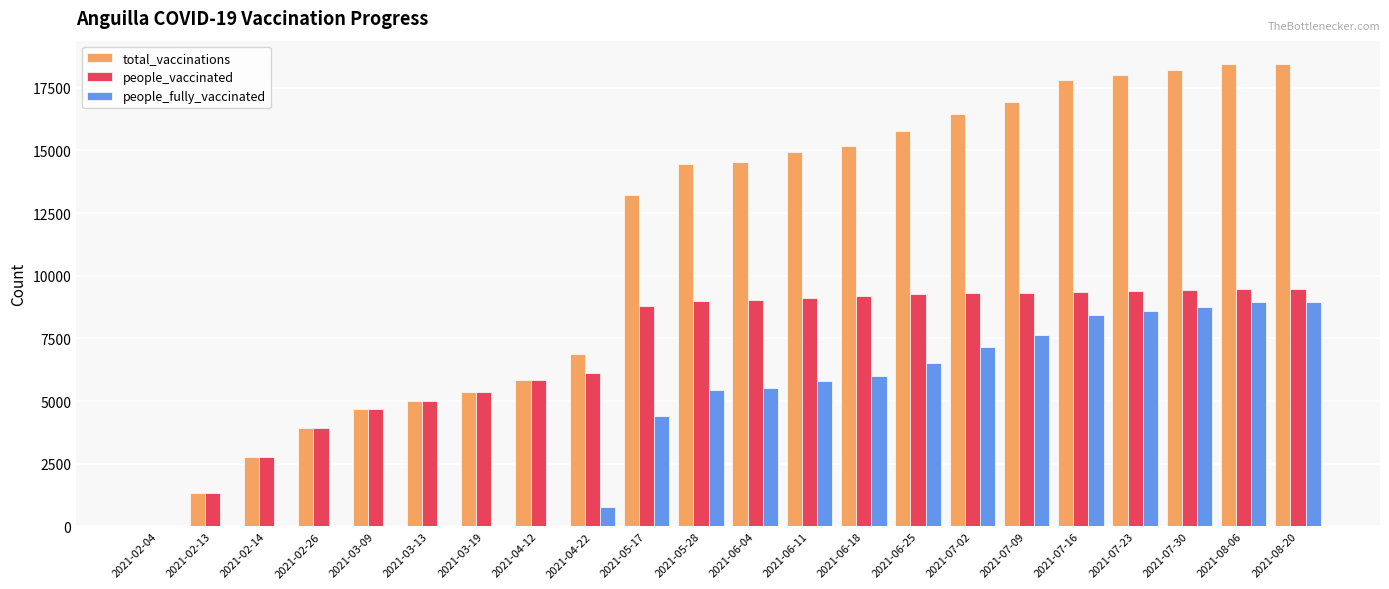

The total_vaccinations series shows 23575 at 2021-07-23. True or false?

False